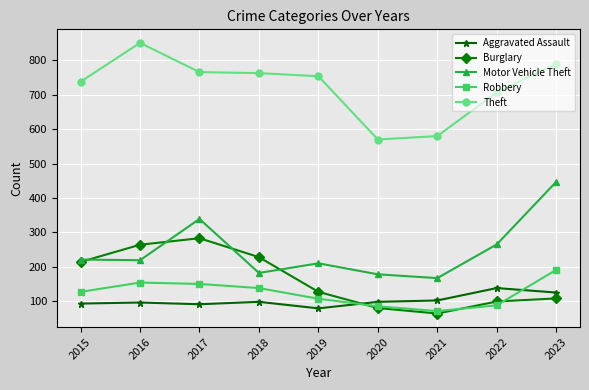

What is the value of the Motor Vehicle Theft point at the 1st from the left?

221